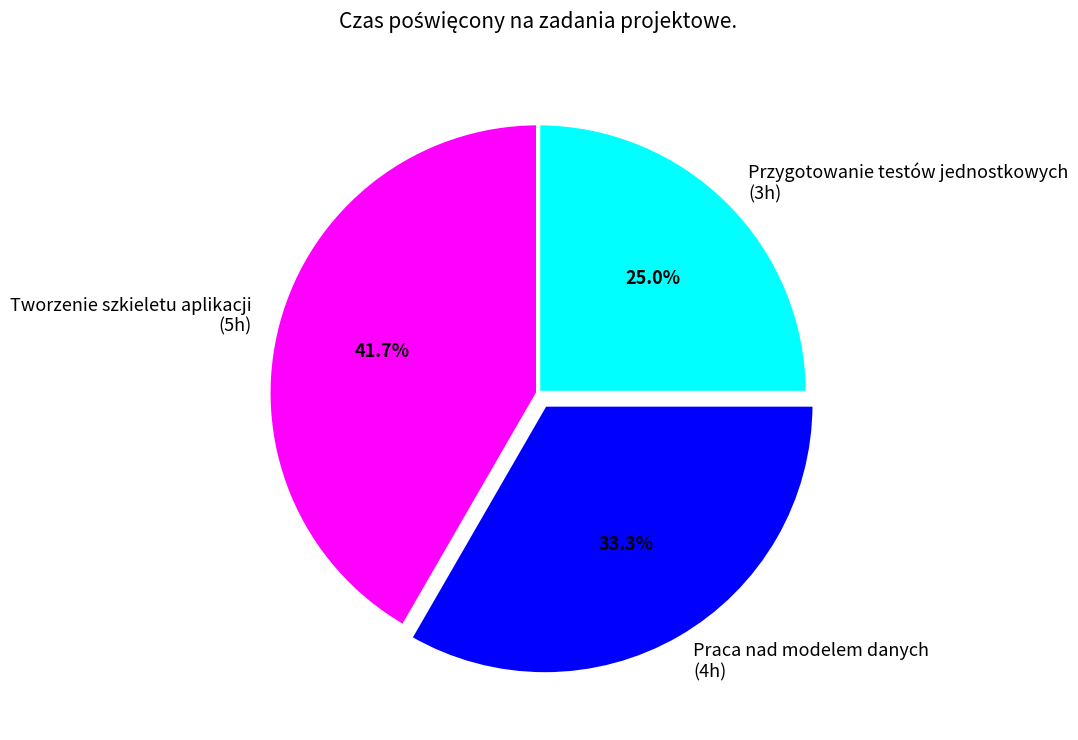

Count the number of slices in the pie.

3